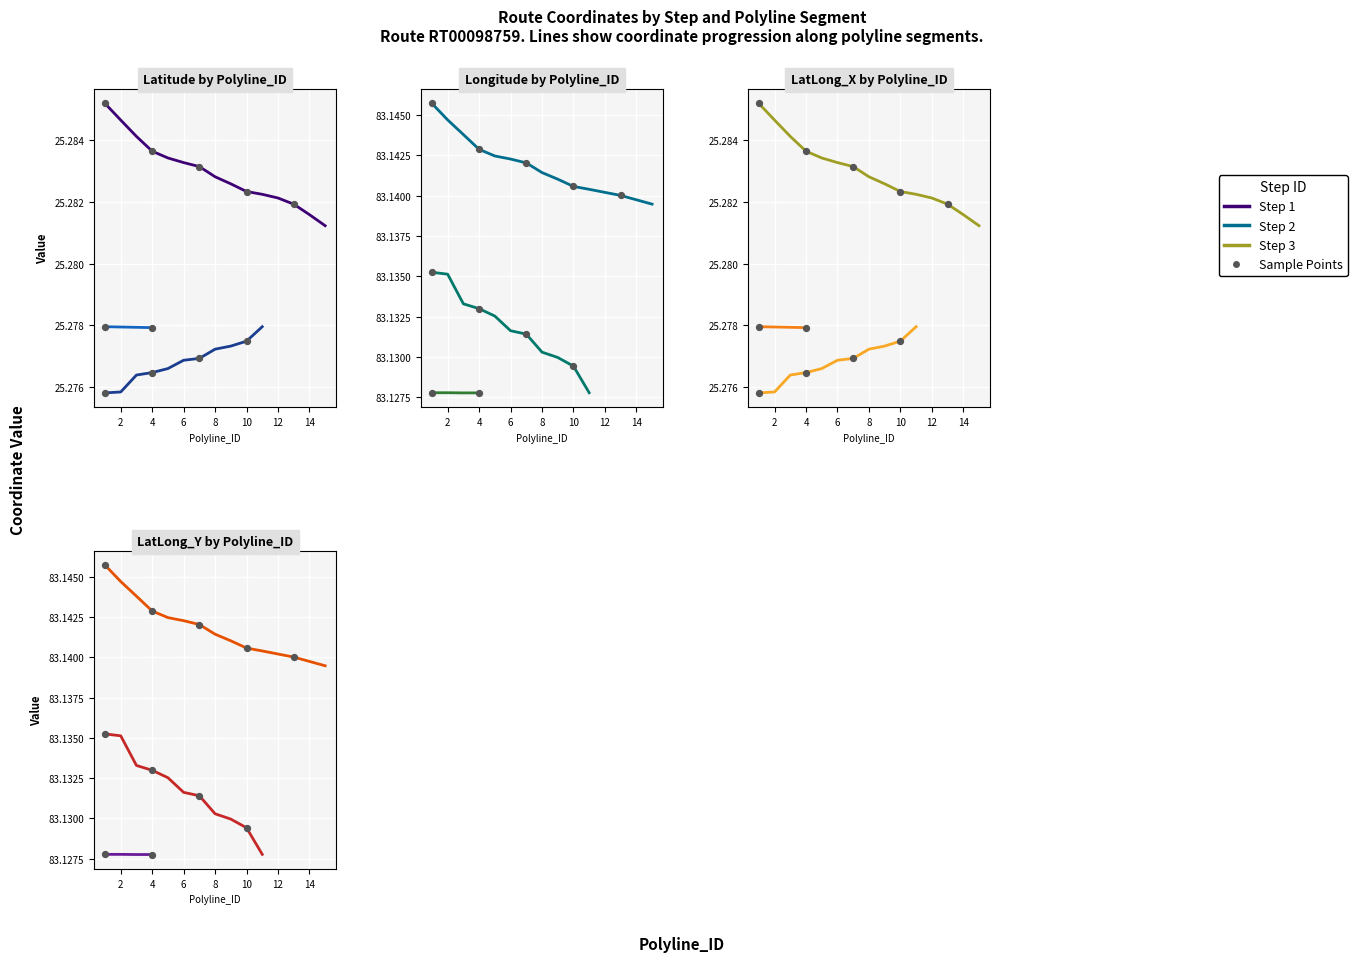

Which series contains the lowest Y value?

Latitude